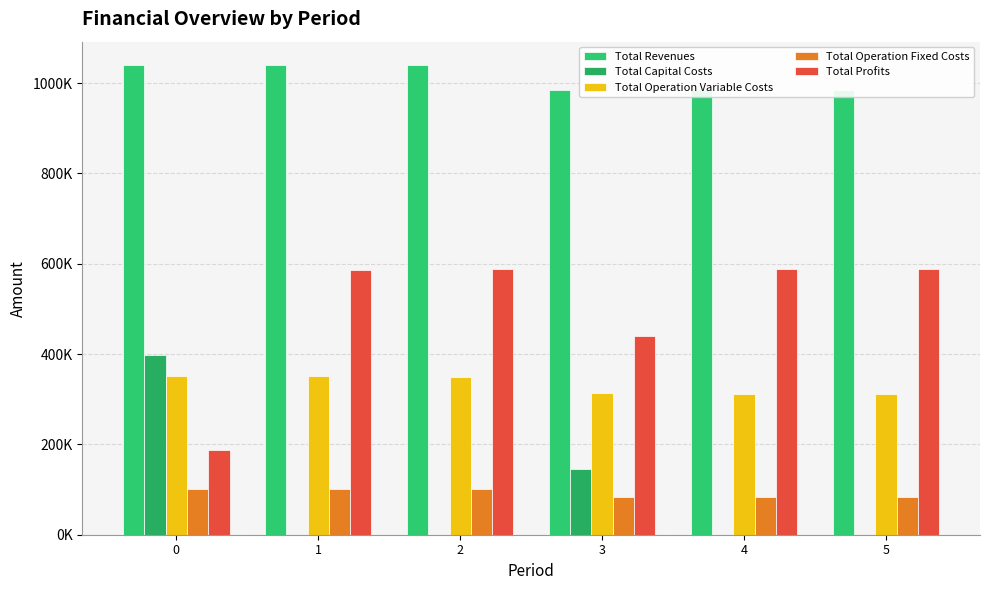

What is the sum of the Total Operation Fixed Costs values at 0 and 2?

204541.6